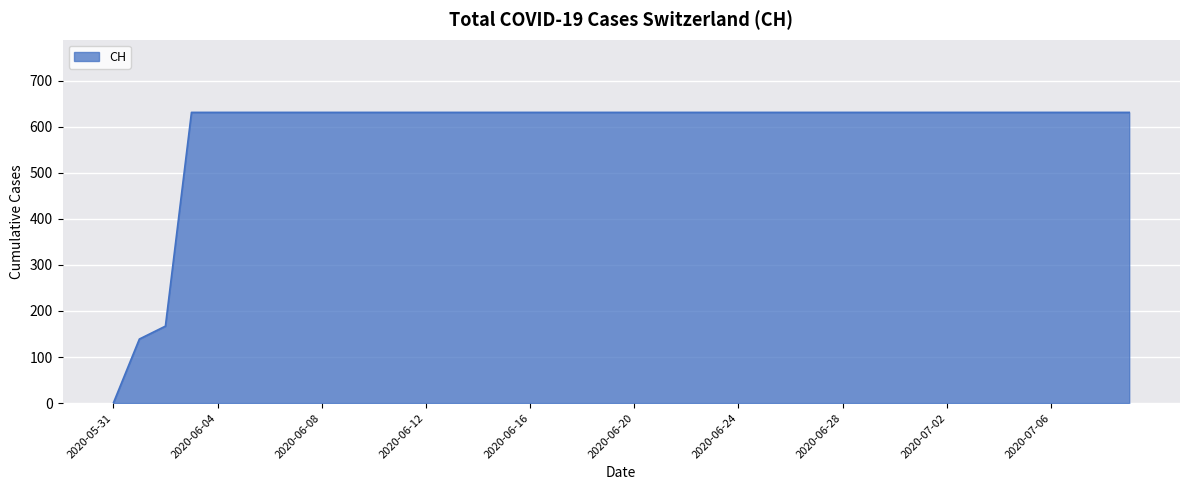

What is the difference between the maximum and minimum values?

631